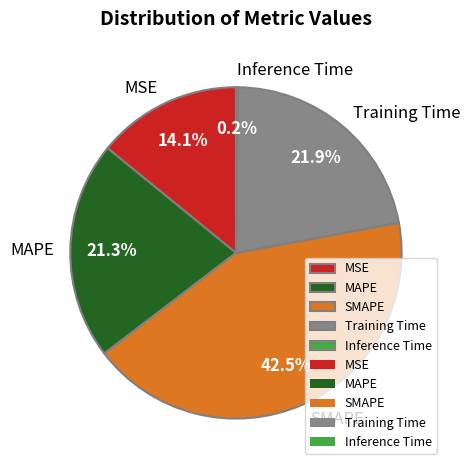

What percentage is NOT represented by MAPE?

78.7%